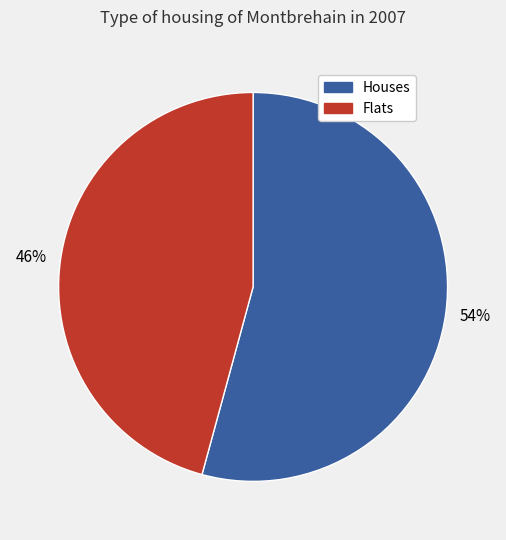

To the nearest percent, what is the difference between the largest and smallest slice percentages?

8%